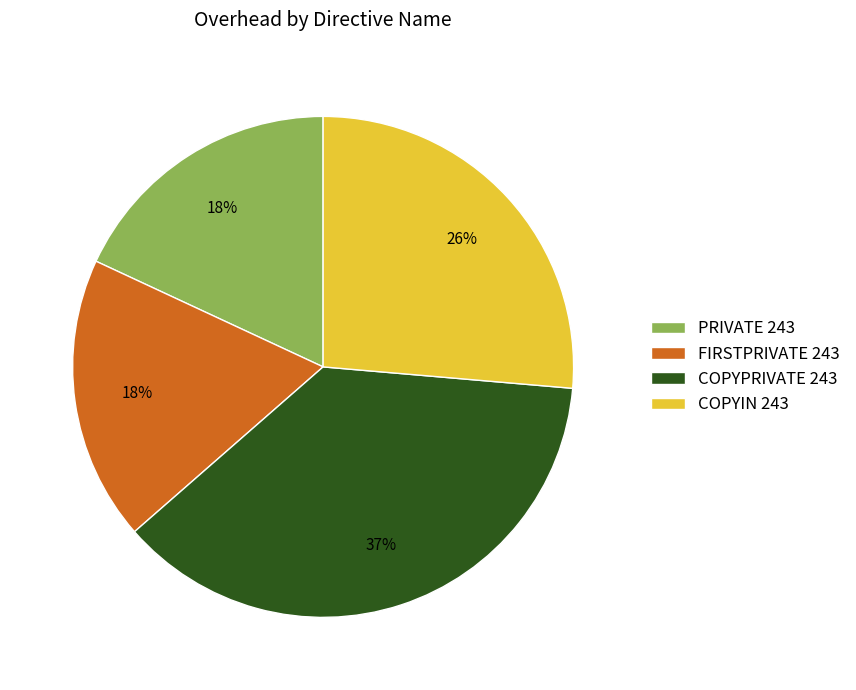

Between PRIVATE 243 and COPYIN 243, which is larger?

COPYIN 243